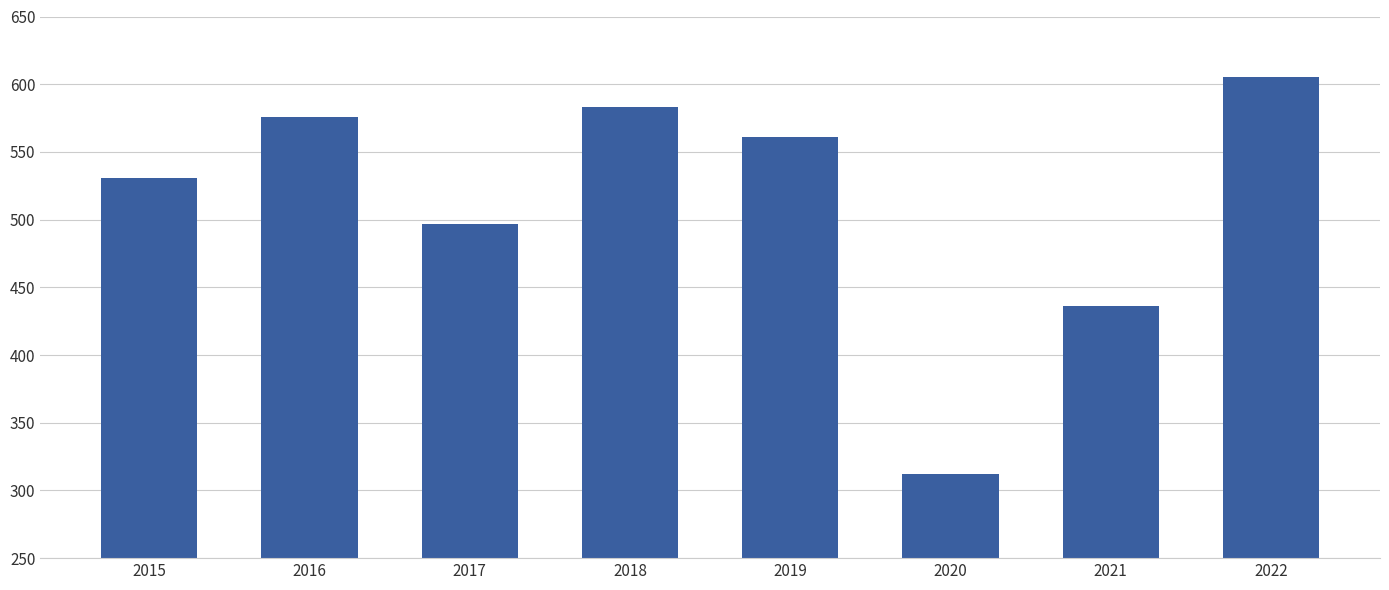

What is the average value?

513